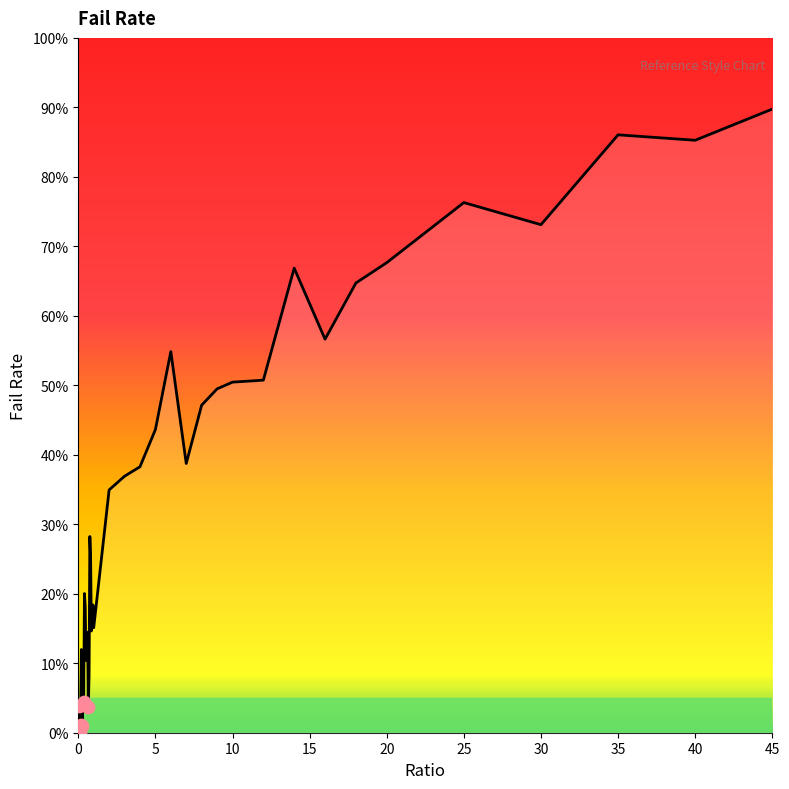

How many lines are shown in the chart?

1